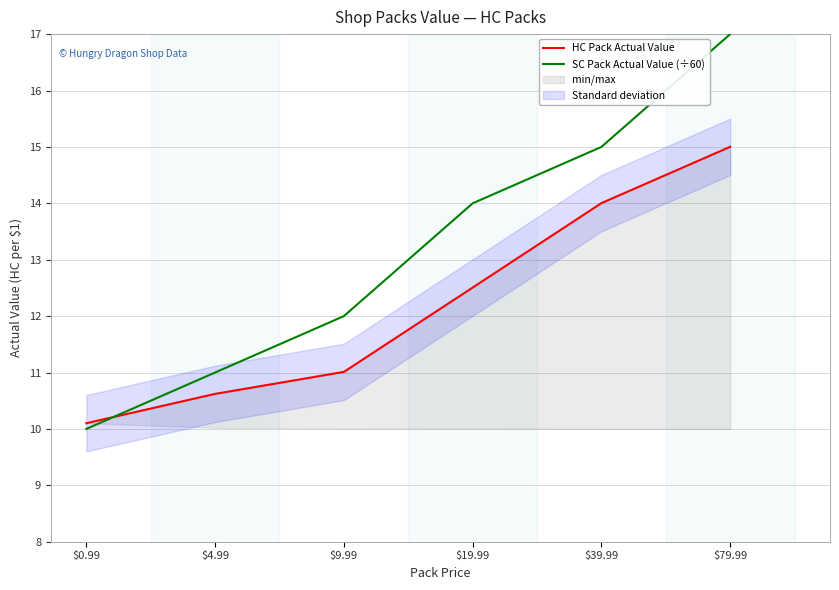

Is it true that SC Pack Actual Value (÷60) equals 2.3 at $0.99?

False